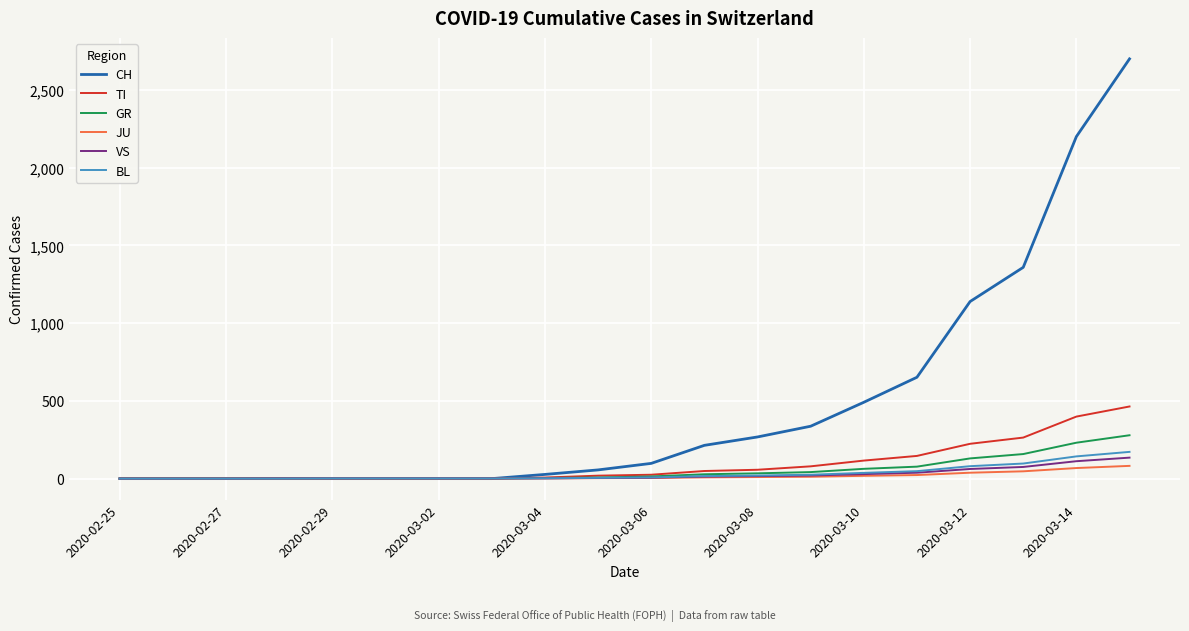

Which series has the widest spread of values?

CH